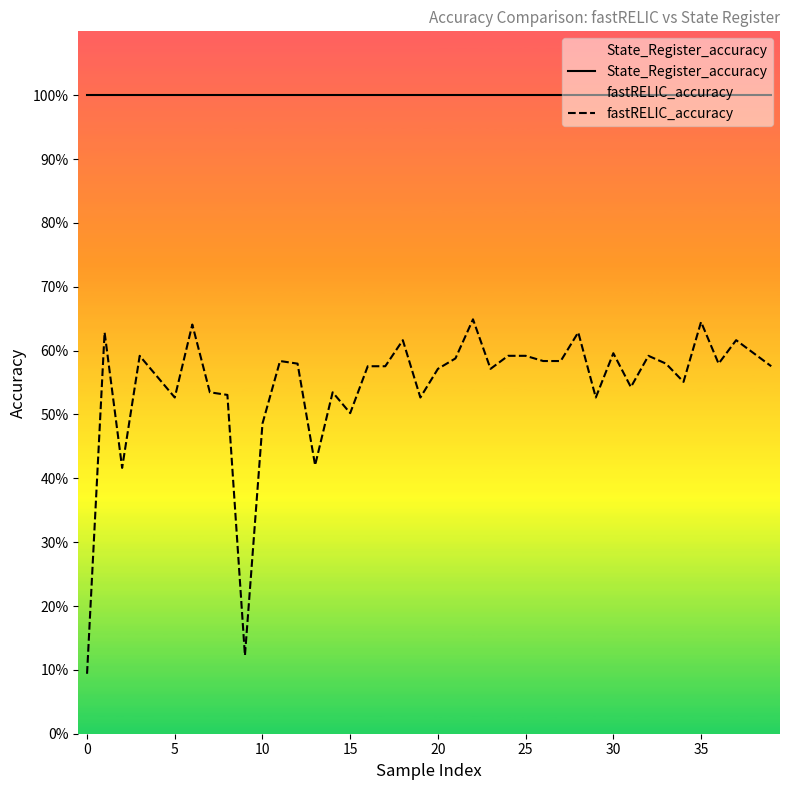

What is the maximum value for State_Register_accuracy?

1.0